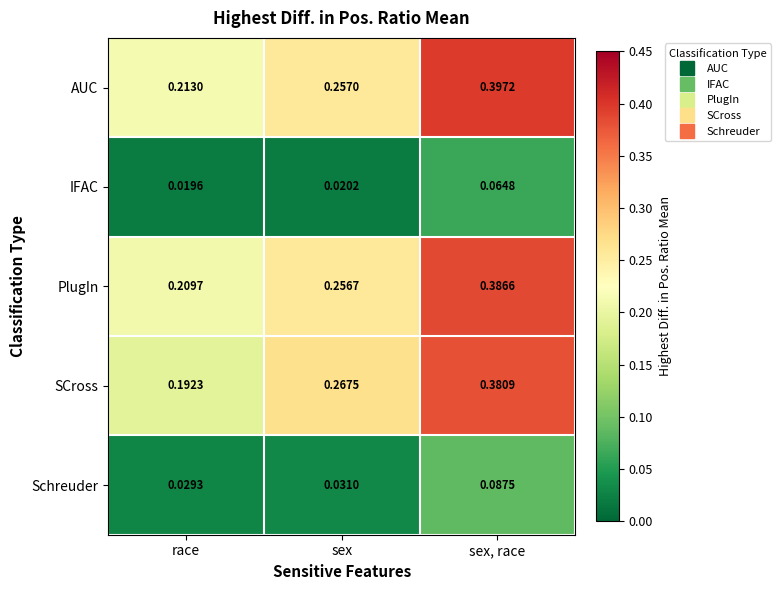

At which category is the sum across all series the highest?

sex, race